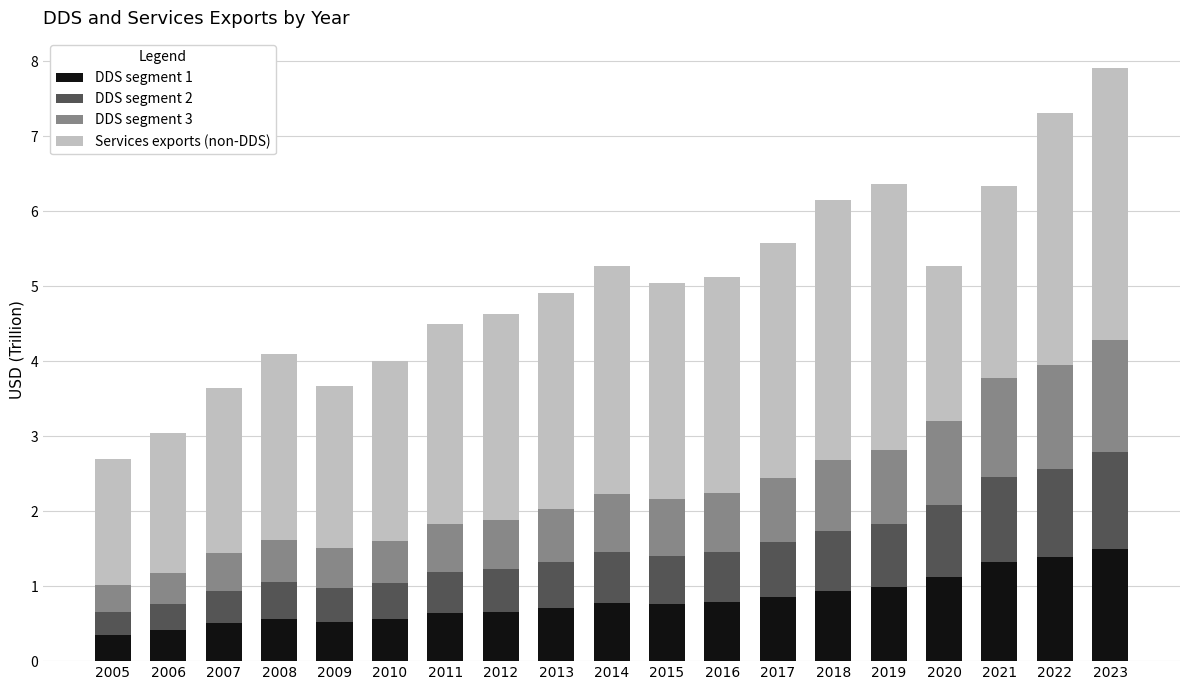

What is the lowest value of the DDS segment 1 series?

0.4